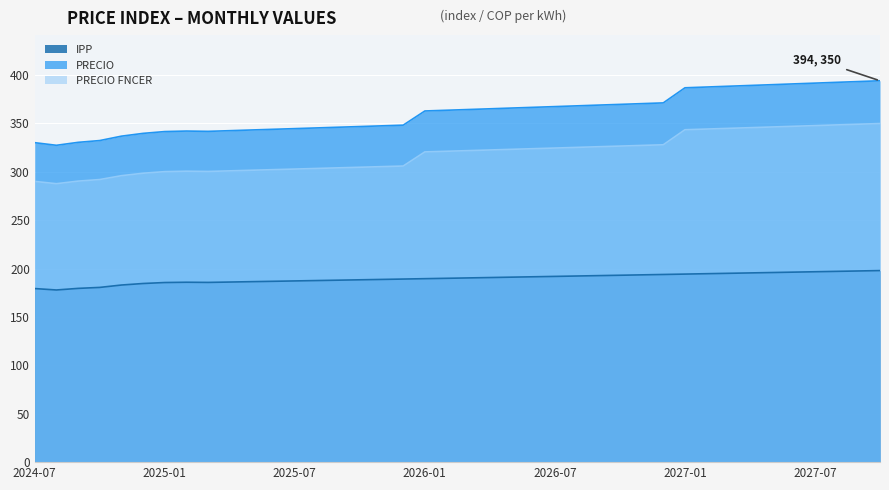

What is the average value of the PRECIO FNCER series?

318.5